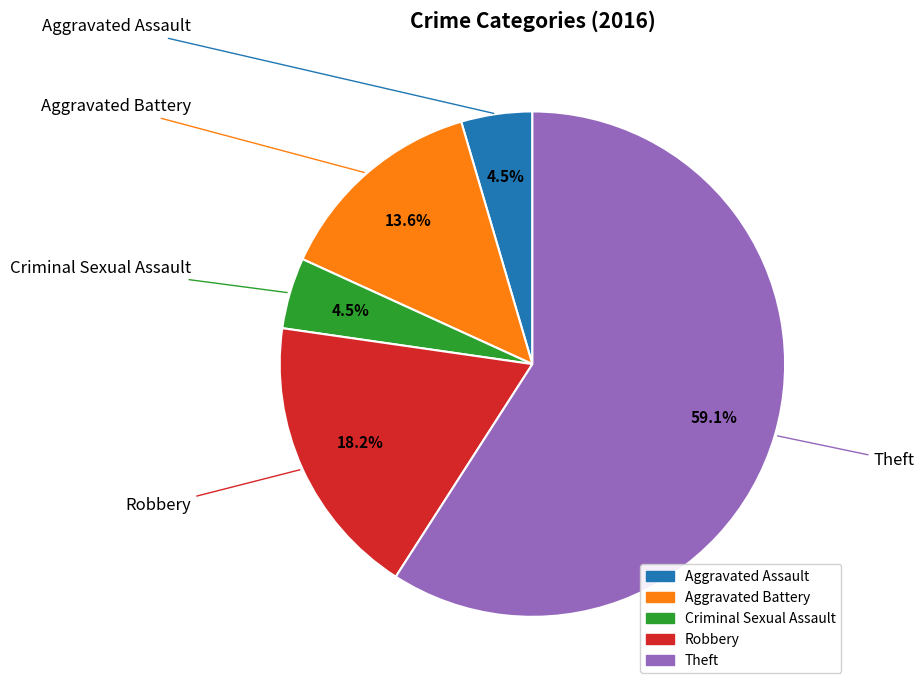

Which slice is the largest?

Theft